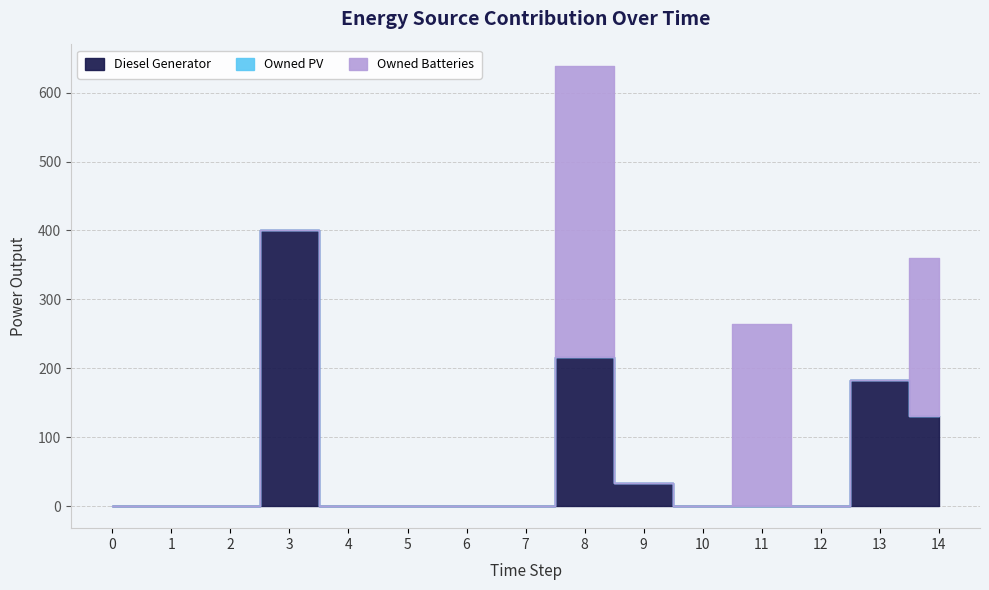

How many values in the Diesel Generator series exceed 0?

5